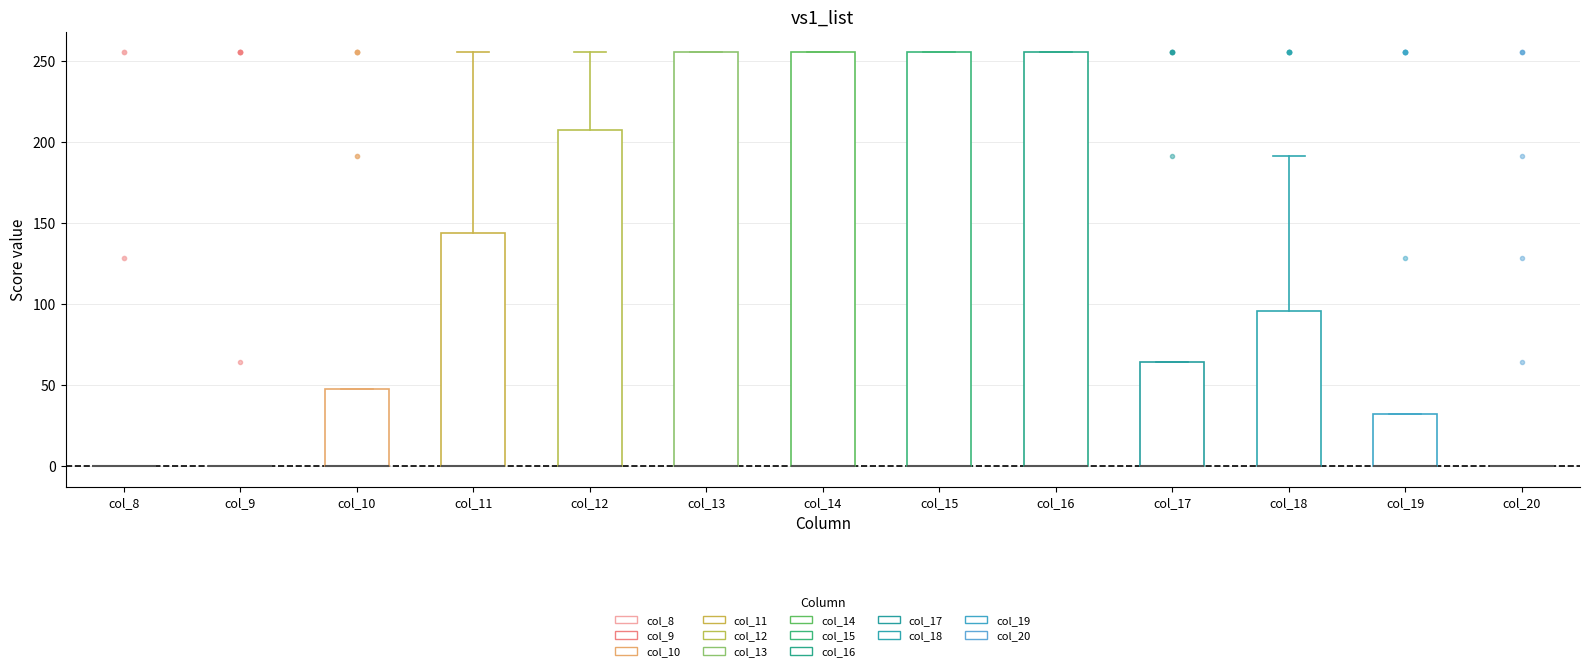

Reading left to right, read every box against the y-axis: the position of its median line, the range the box covers, and the ends of its whiskers. The values are not printed on the chart, so give them approximately, as read against the axis.

col_8: box collapsed to a line at 0, whiskers 0 to 0
col_9: box collapsed to a line at 0, whiskers 0 to 0
col_10: median 0 (drawn on the box's lower edge), box 0 to 50, whiskers 0 to 50
col_11: median 0 (drawn on the box's lower edge), box 0 to 145, whiskers 0 to 255
col_12: median 0 (drawn on the box's lower edge), box 0 to 205, whiskers 0 to 255
col_13: median 0 (drawn on the box's lower edge), box 0 to 255, whiskers 0 to 255
col_14: median 0 (drawn on the box's lower edge), box 0 to 255, whiskers 0 to 255
col_15: median 0 (drawn on the box's lower edge), box 0 to 255, whiskers 0 to 255
col_16: median 0 (drawn on the box's lower edge), box 0 to 255, whiskers 0 to 255
col_17: median 0 (drawn on the box's lower edge), box 0 to 65, whiskers 0 to 65
col_18: median 0 (drawn on the box's lower edge), box 0 to 95, whiskers 0 to 190
col_19: median 0 (drawn on the box's lower edge), box 0 to 30, whiskers 0 to 30
col_20: box collapsed to a line at 0, whiskers 0 to 0